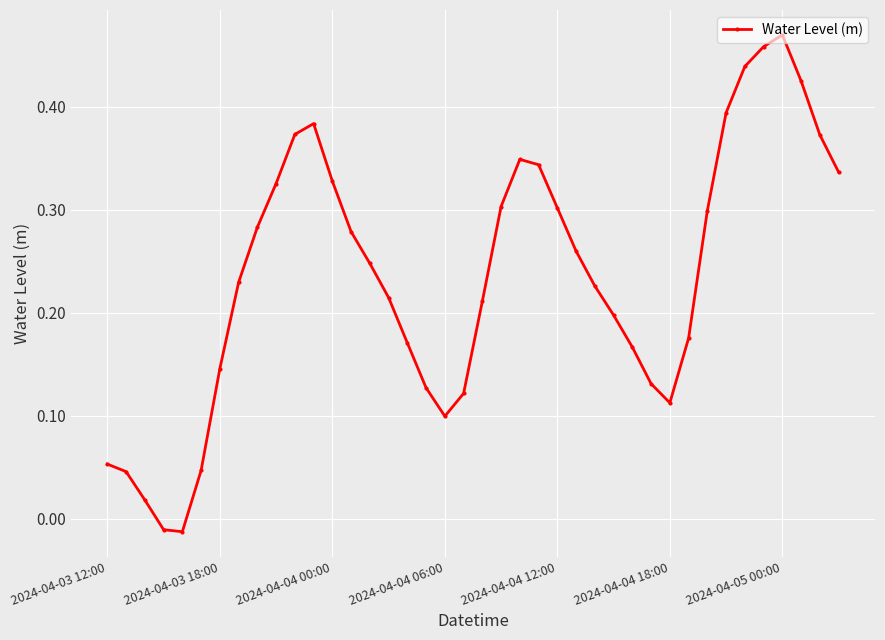

Is this an area chart (filled region under the line)?

No